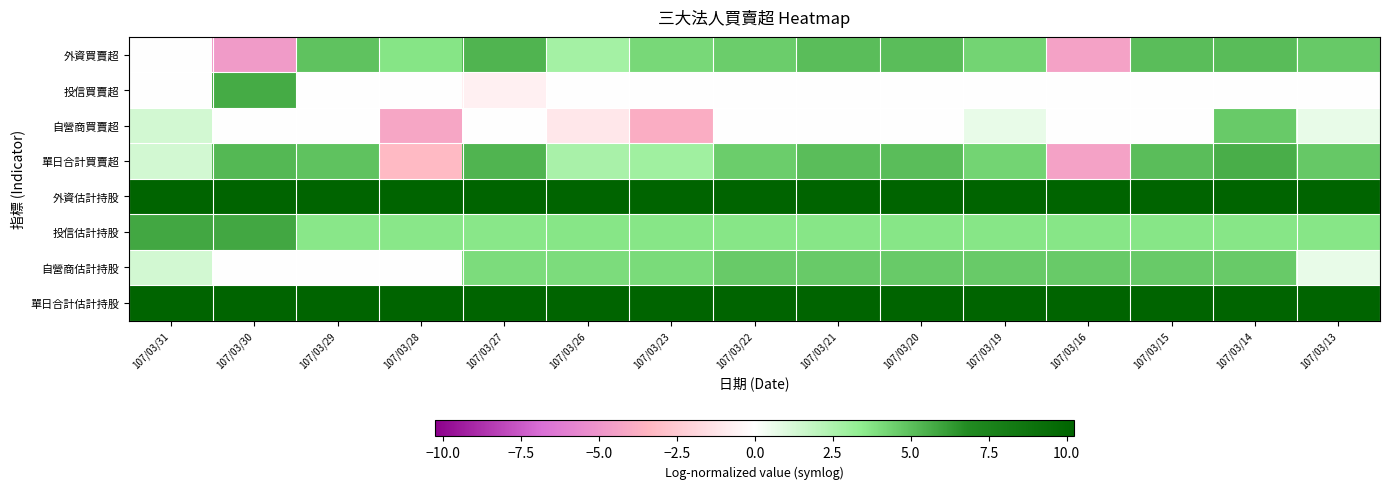

Count the number of categories in the chart.

15